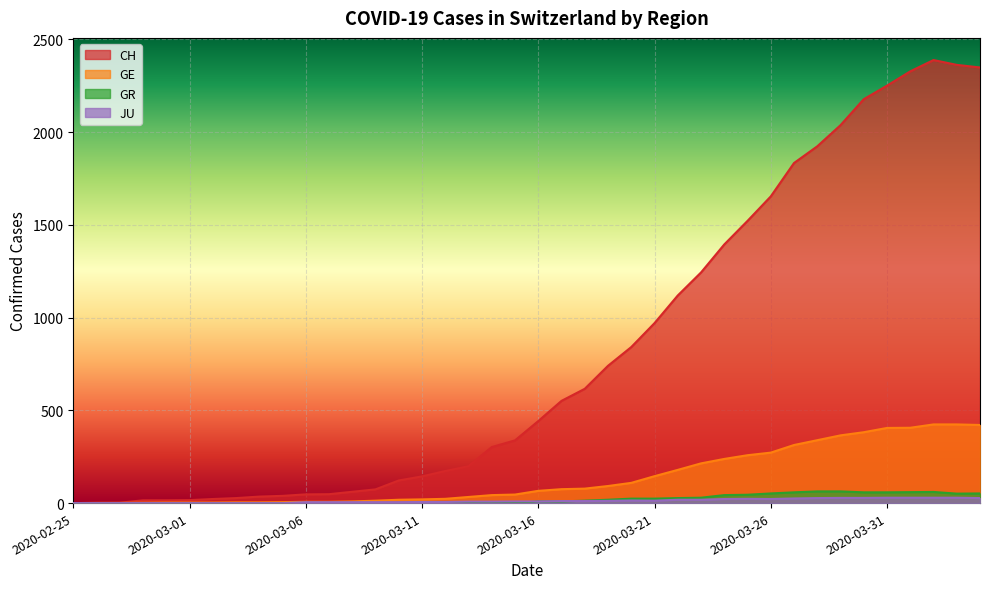

Between which two adjacent categories do JU and GR first intersect?

2020-03-17 and 2020-03-18